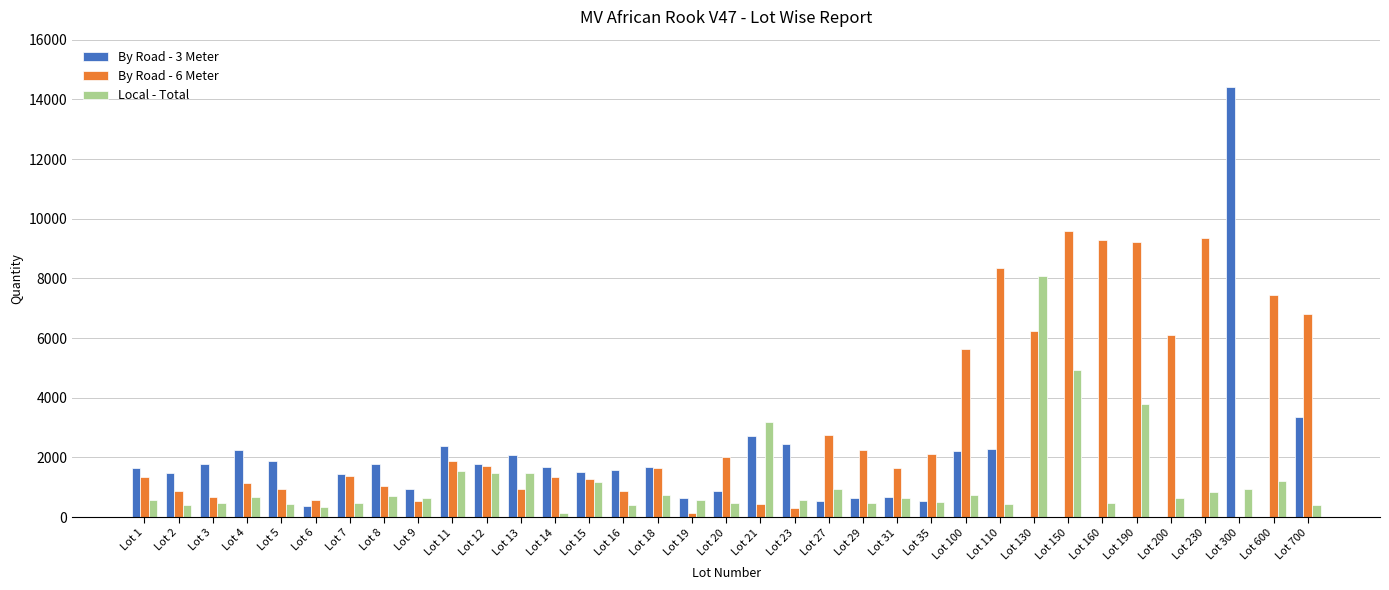

What is the spread (max minus min) of values at Lot 130?

8081